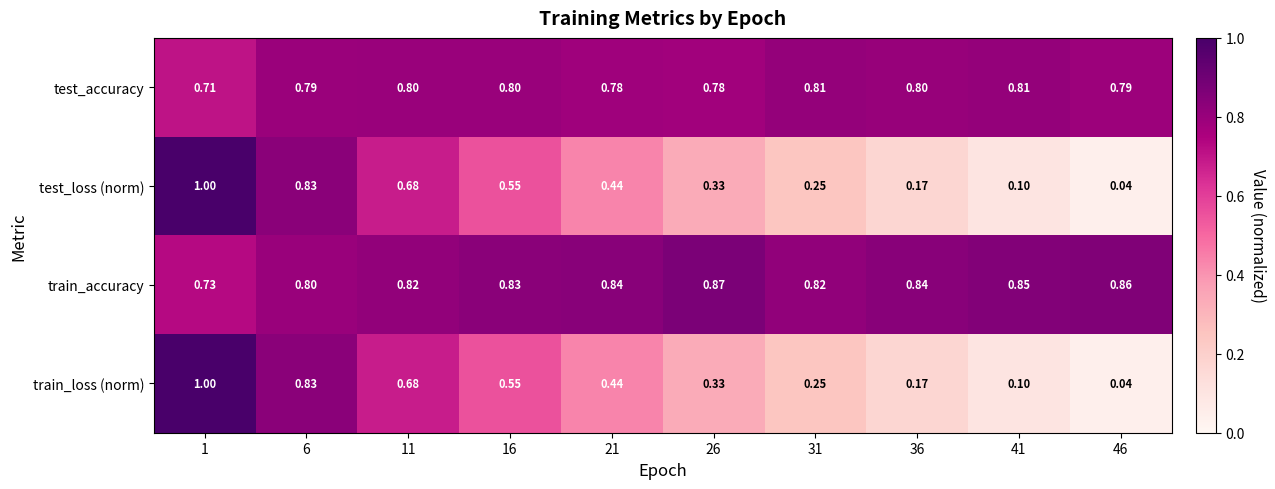

Which series has the largest total across all categories?

train_accuracy